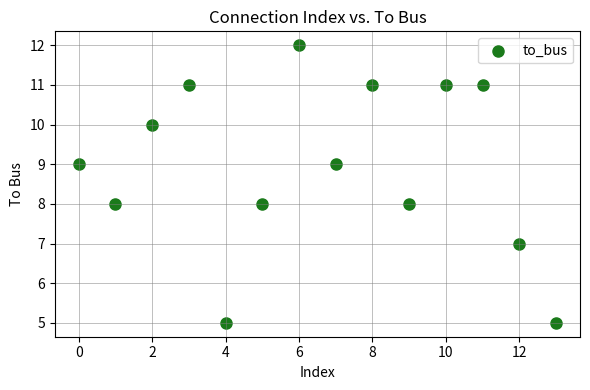

What is the range of Y values (max minus min)?

7